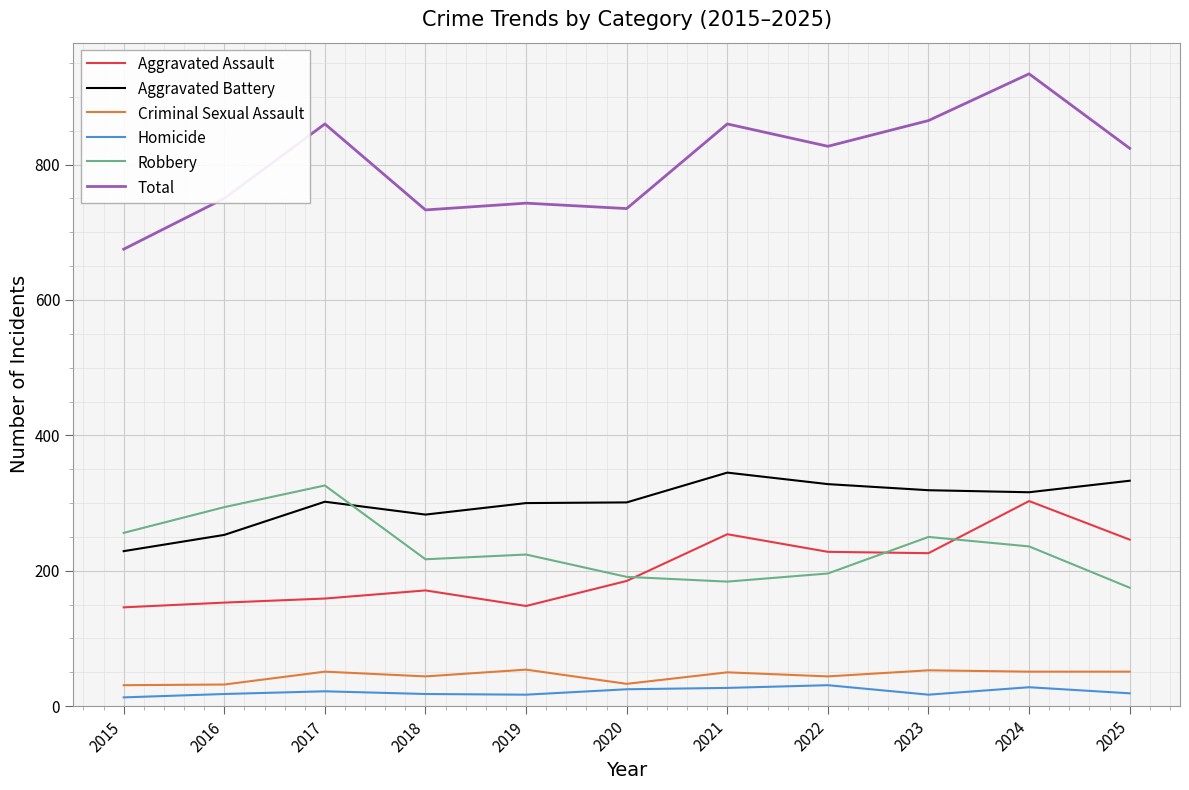

Which series has the largest total across all categories?

Total